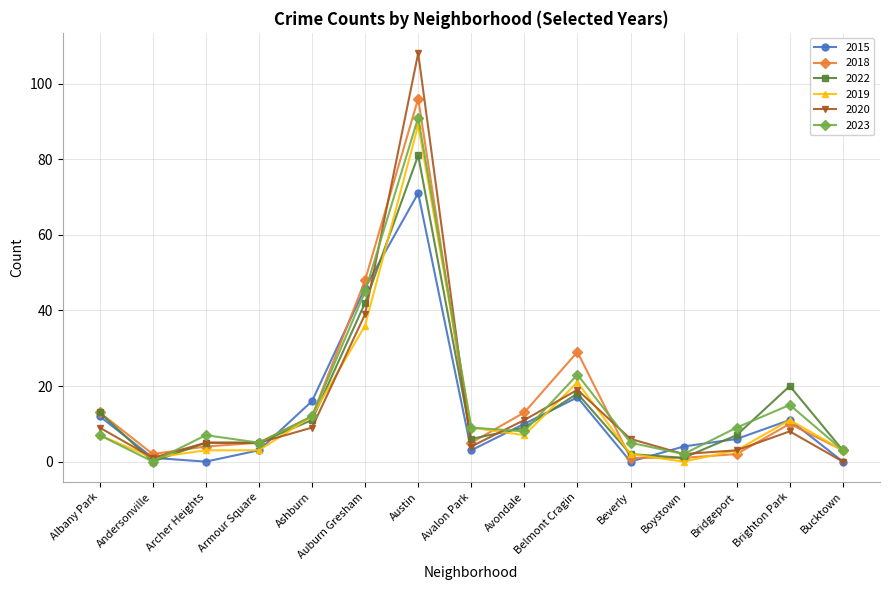

The value of 2023 at Bridgeport is 9. True or false?

True